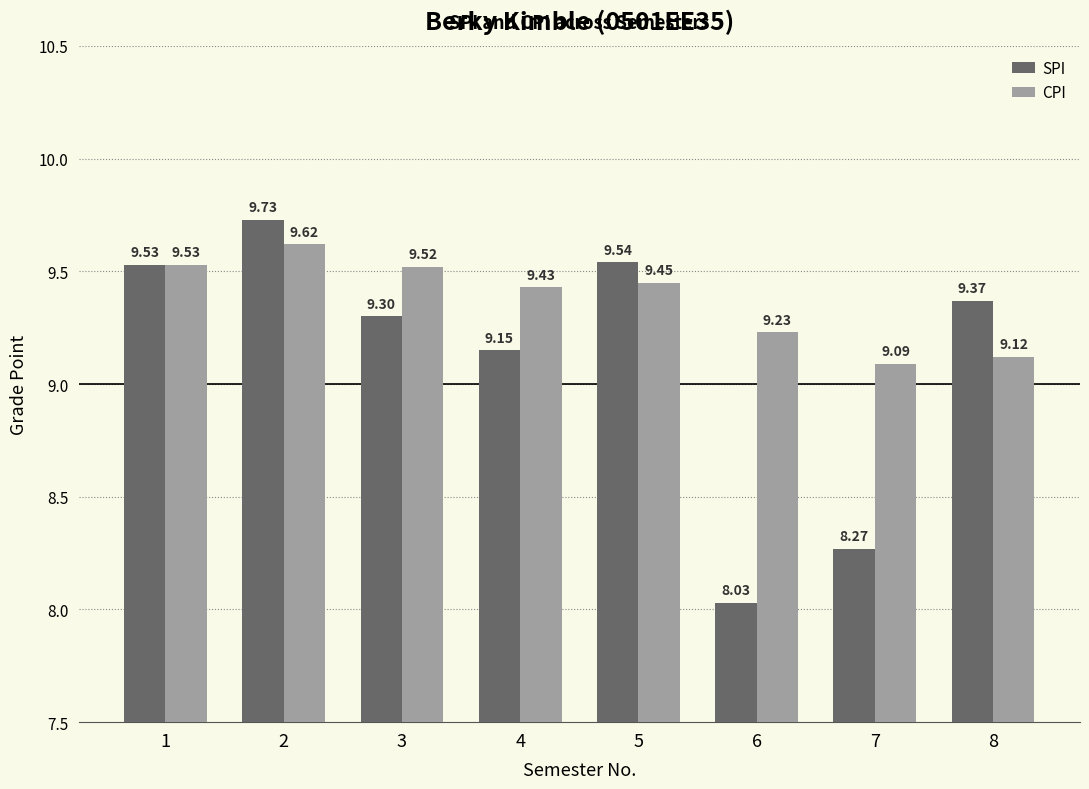

At 2, list the series in order from largest to smallest.

SPI, CPI